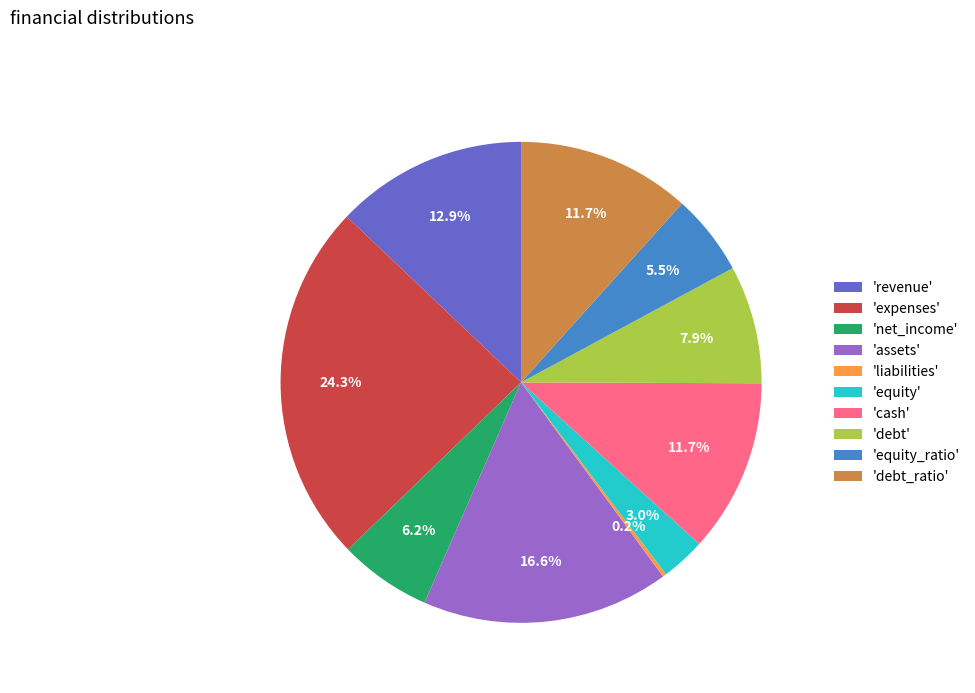

What percentage do 'revenue' and 'equity' together represent?

15.9%